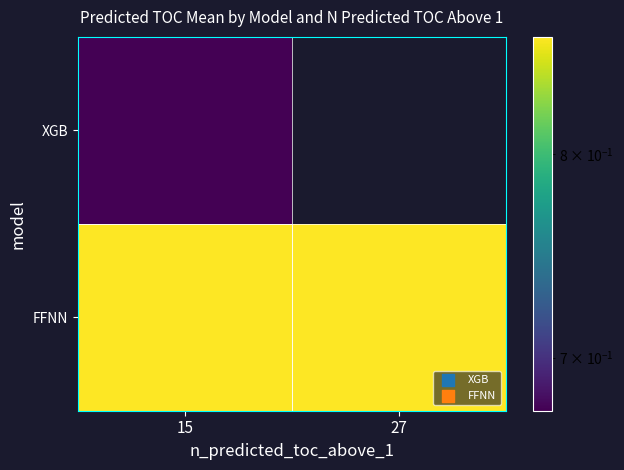

The FFNN series shows 1.2 at 15. True or false?

False